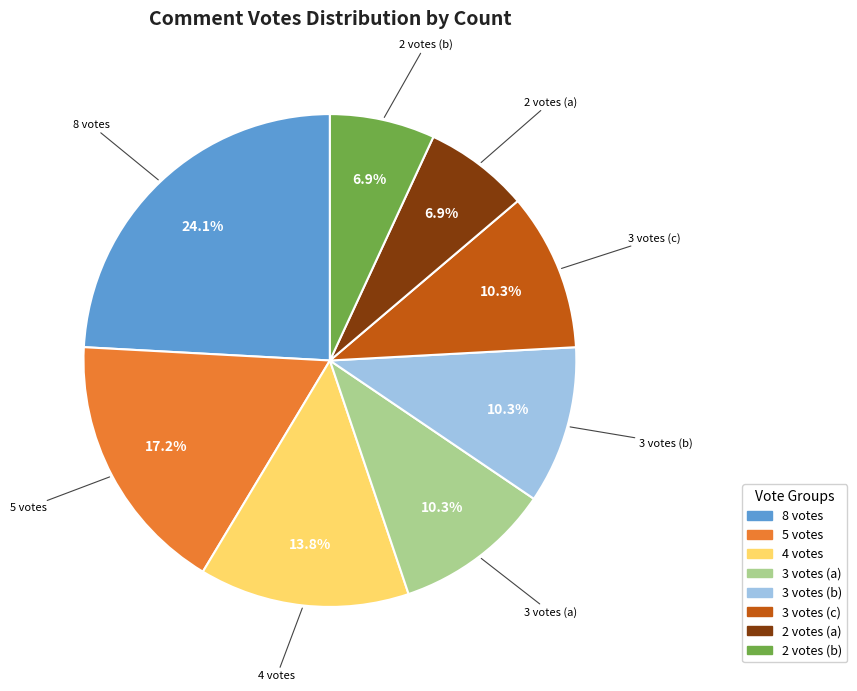

Does any single category account for the majority?

No